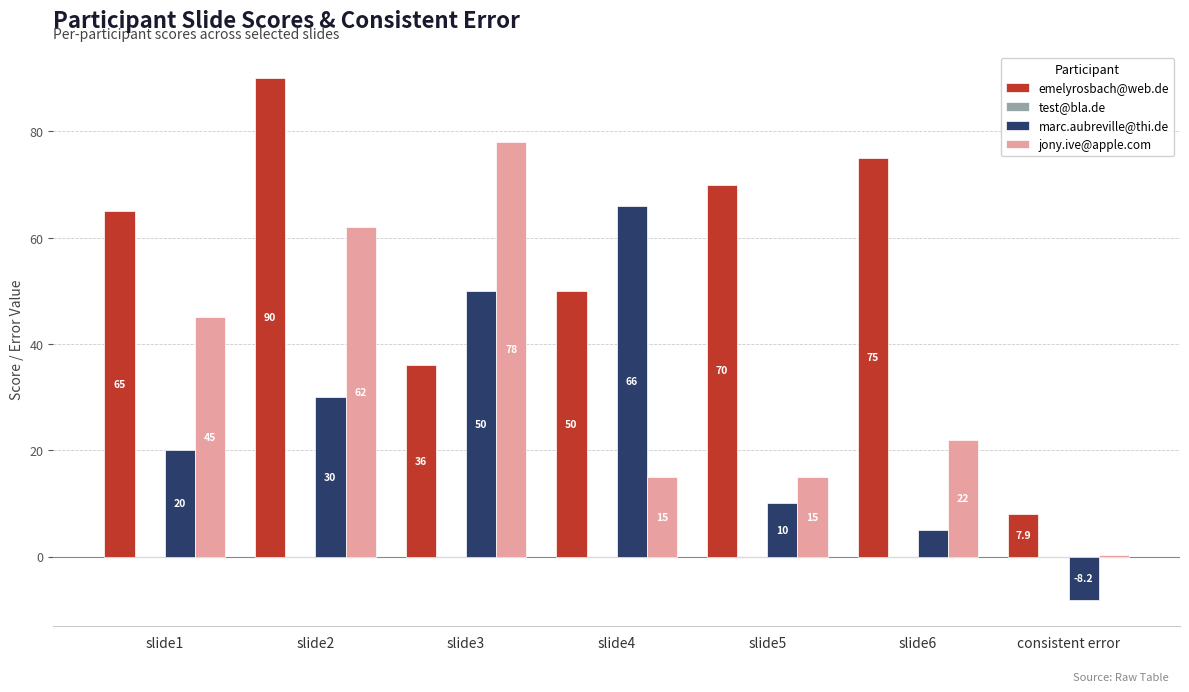

What is the minimum value for marc.aubreville@thi.de?

-8.2